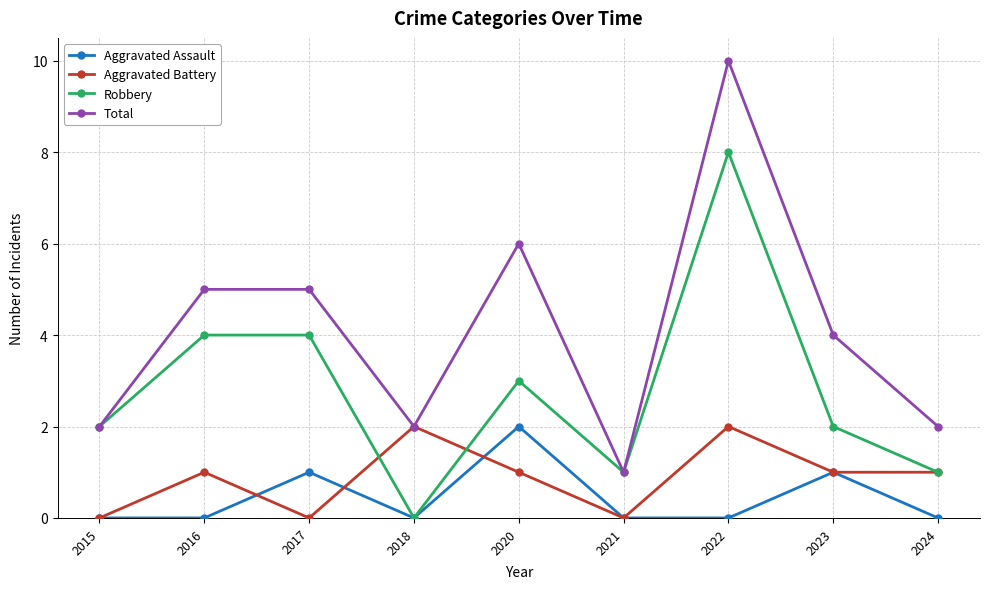

What is the difference between the maximum and minimum values in the Total series?

9